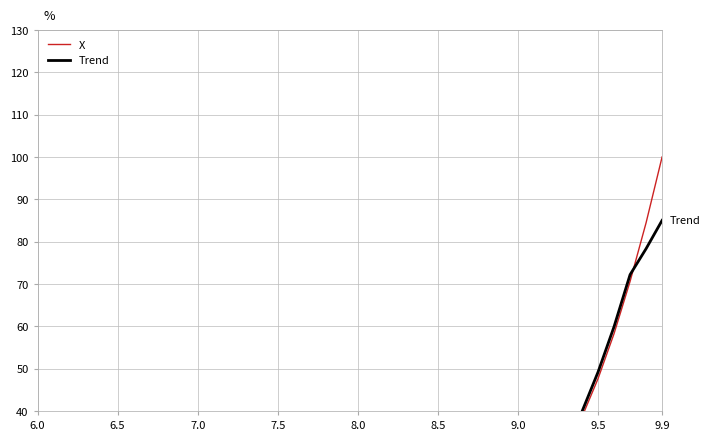

What is the greatest value displayed?

100.0